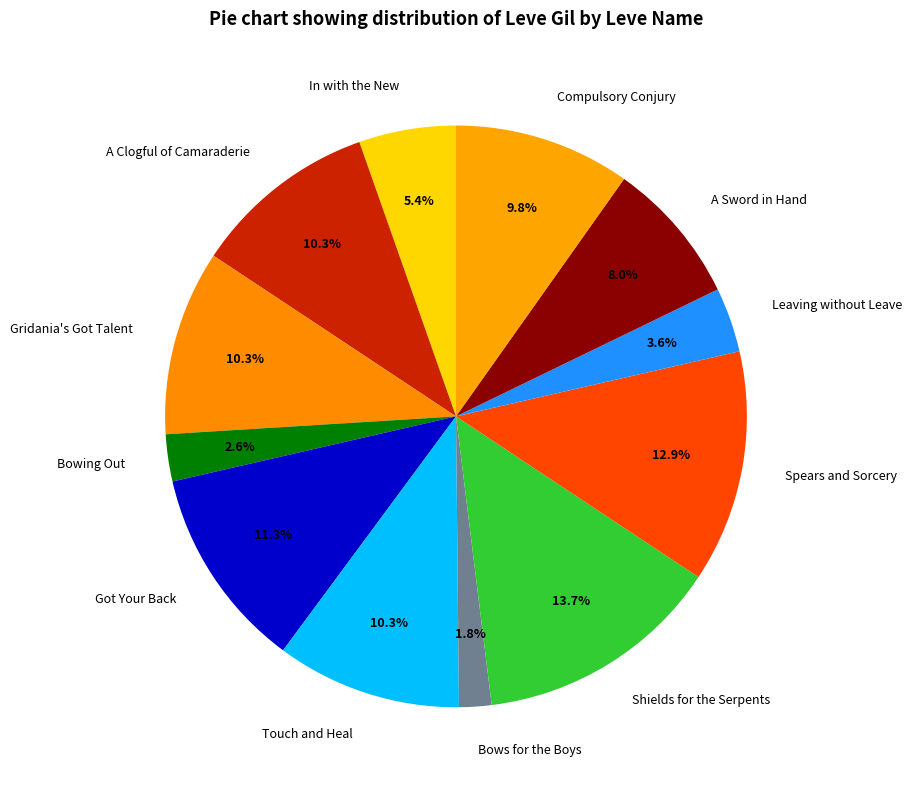

Is the sum of Touch and Heal and Spears and Sorcery greater than half?

No